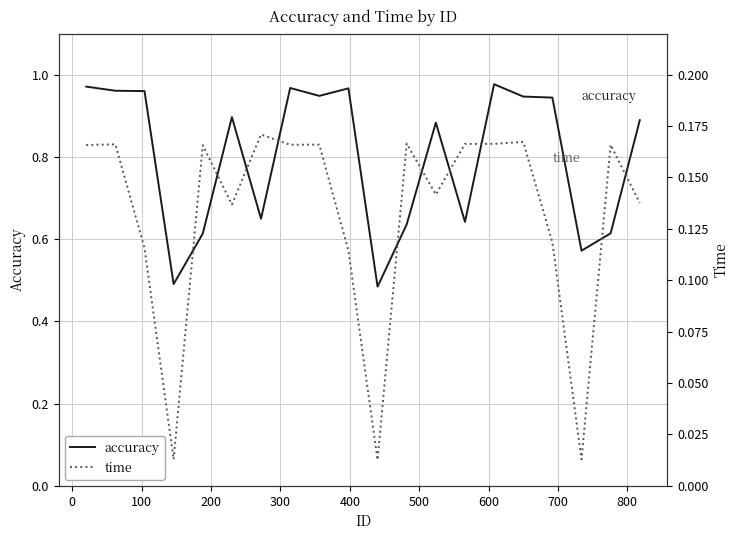

What is the sum of all time values?

2.6